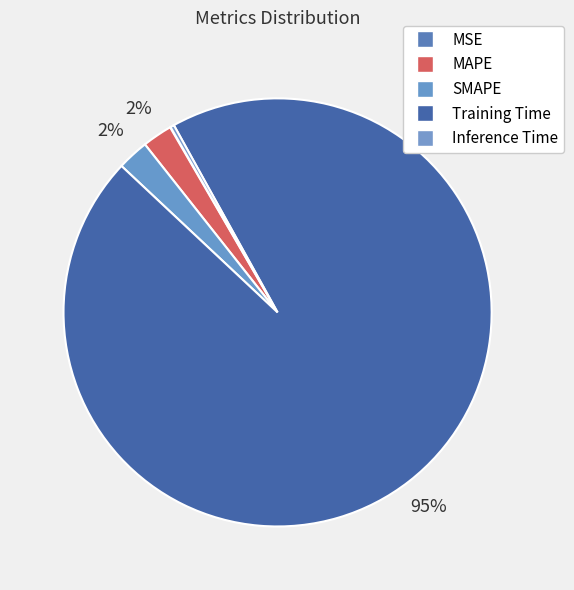

Rank the categories by value from highest to lowest.

Training Time, SMAPE, MAPE, Inference Time, MSE